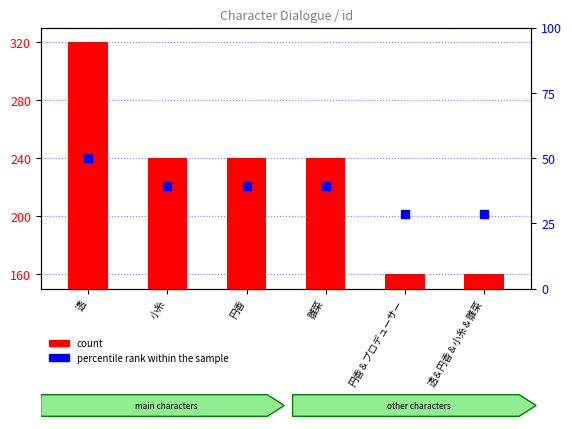

What is the total value across all series at 円香?

279.3